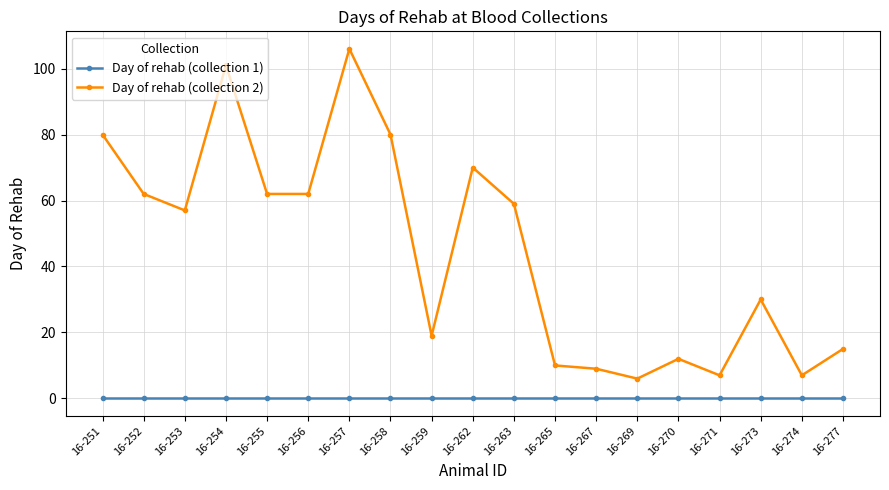

What are all the series names shown in the legend?

Day of rehab (collection 1), Day of rehab (collection 2)